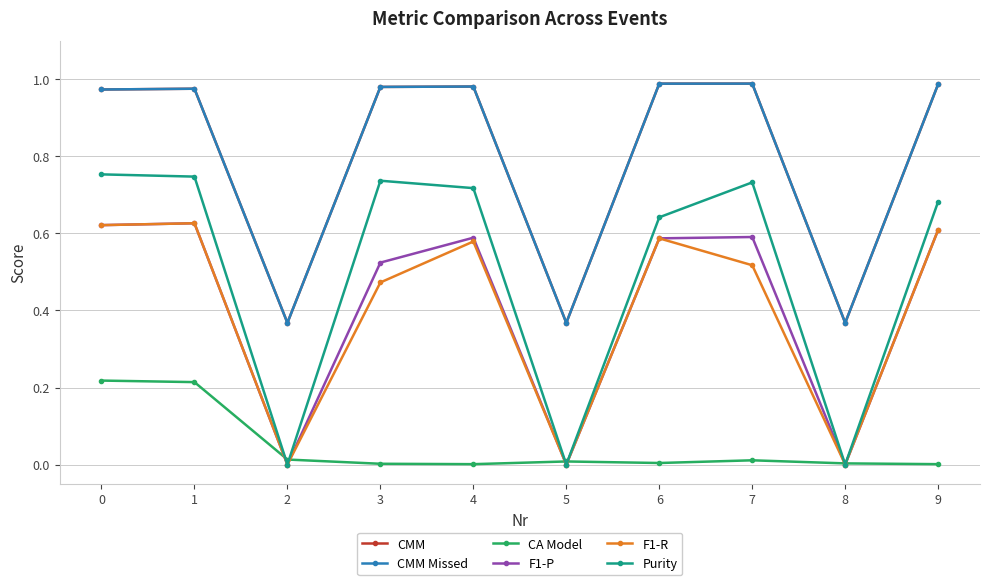

Is the value of CMM Missed at 5 greater than the value of F1-P at 3?

No